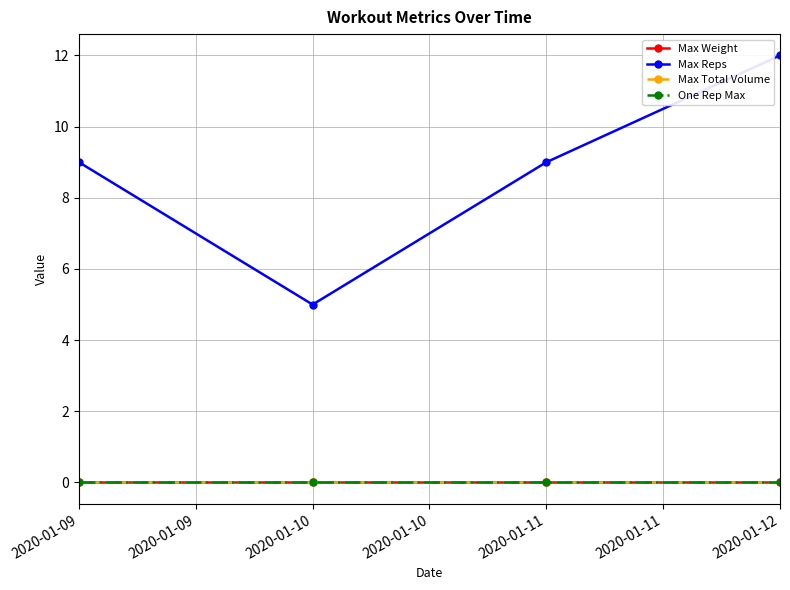

Is this an area chart (filled region under the line)?

No